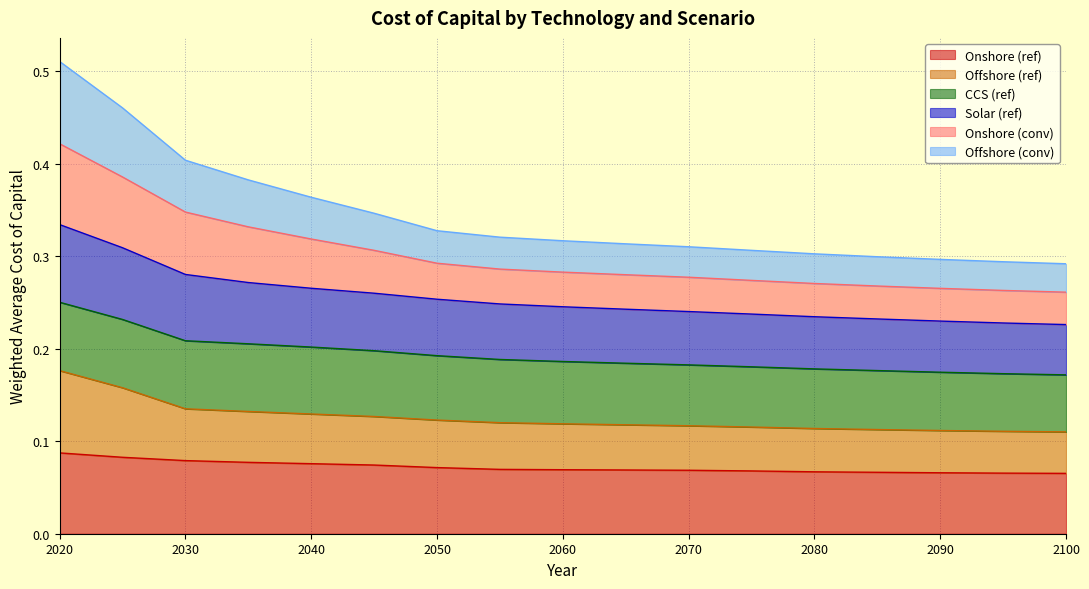

List the labels in order of Onshore (conv) value, largest first.

2020, 2025, 2030, 2035, 2040, 2045, 2050, 2055, 2060, 2065, 2070, 2075, 2080, 2085, 2090, 2095, 2100